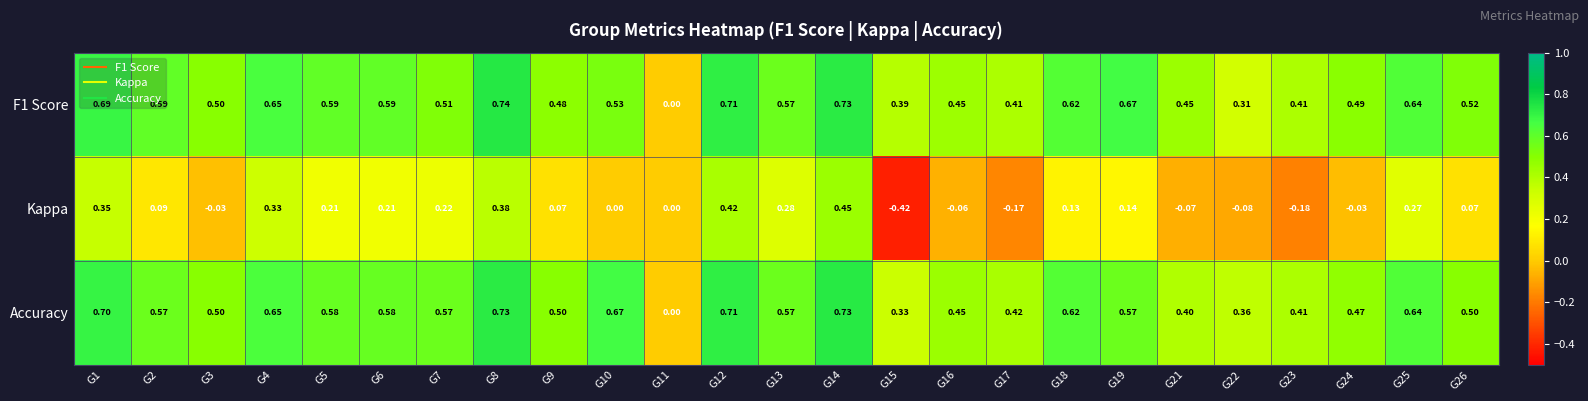

Which series has the widest spread of values?

Kappa